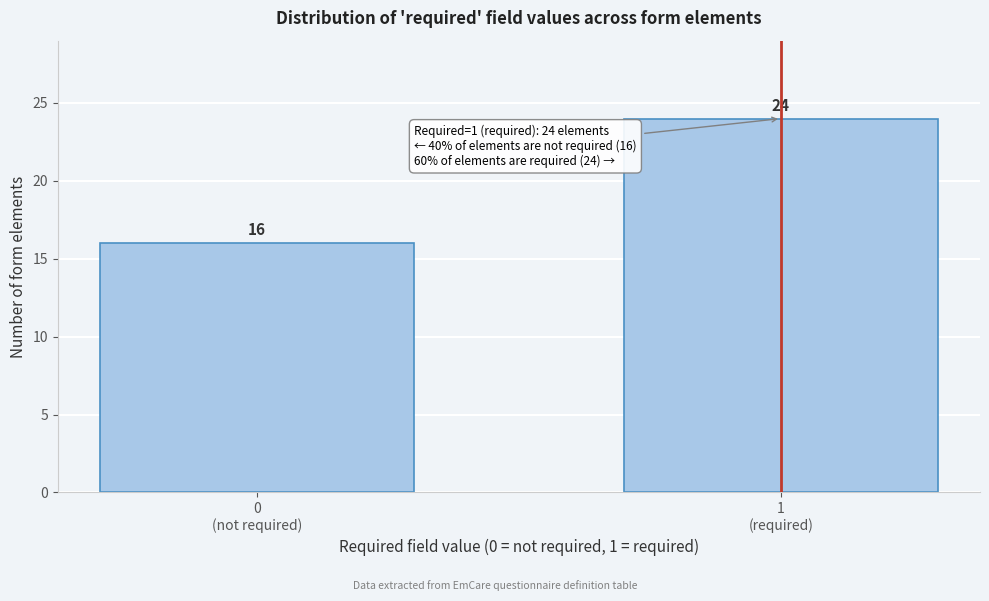

Reading left to right, extract all data points from this chart.

16	24